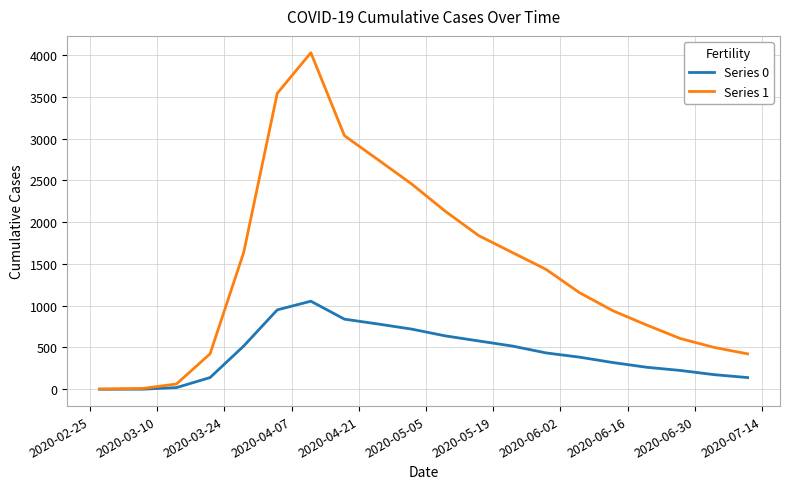

Which series has the largest range (max minus min)?

Series 1